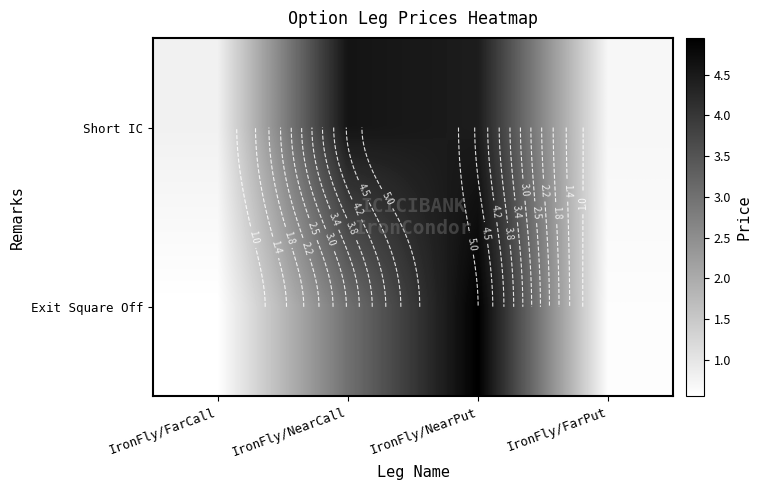

Count the Exit Square Off values in the range 0 to 4.

3